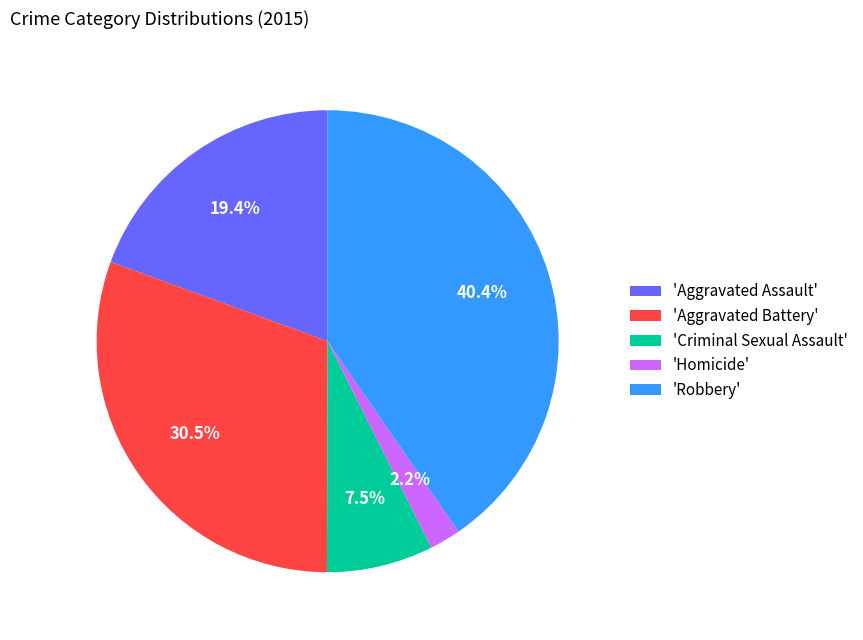

Is there any slice that represents more than half of the pie?

No